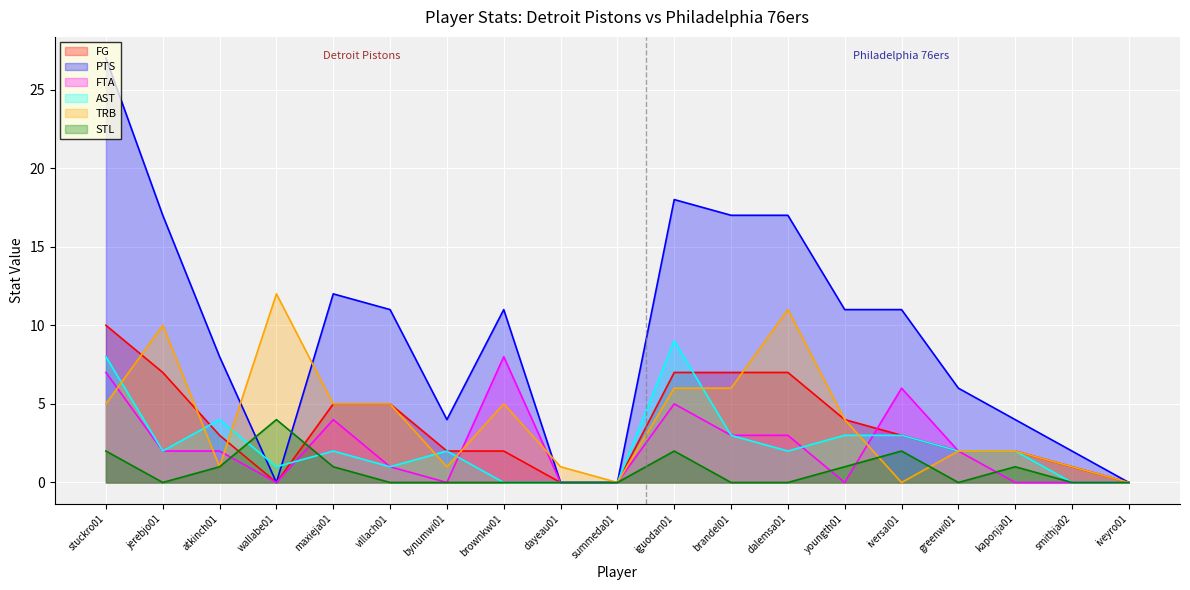

Count the FTA values in the range 0 to 4.

15